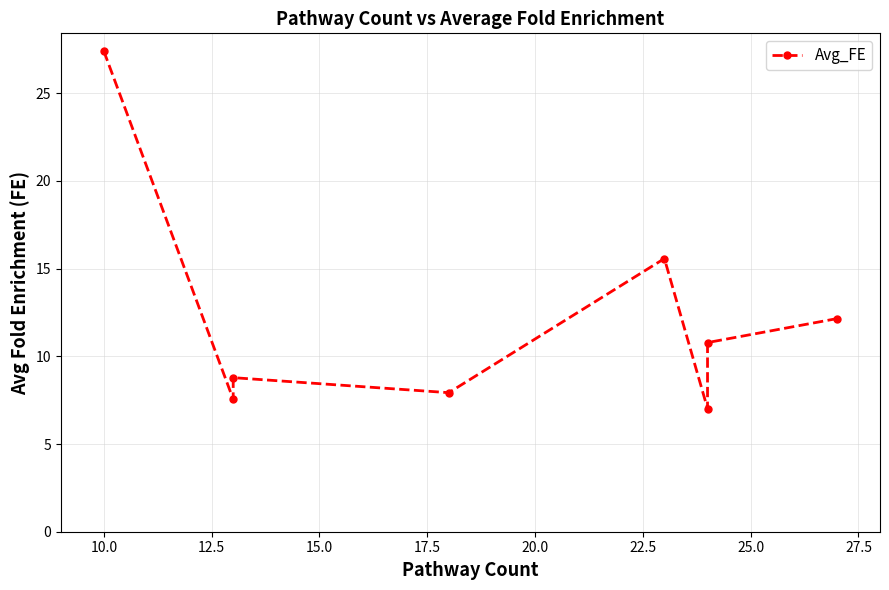

Between 22.5 and 15.0, which is larger?

22.5